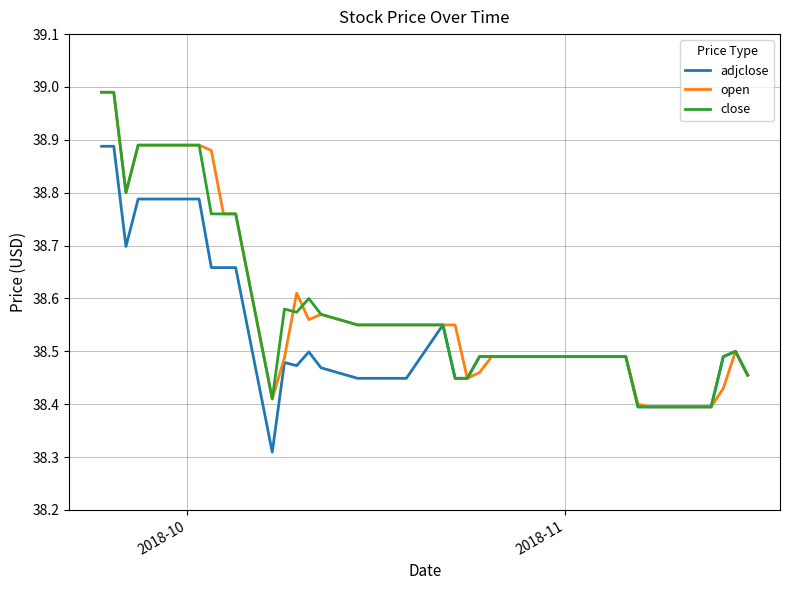

How many times do close and open cross each other?

2